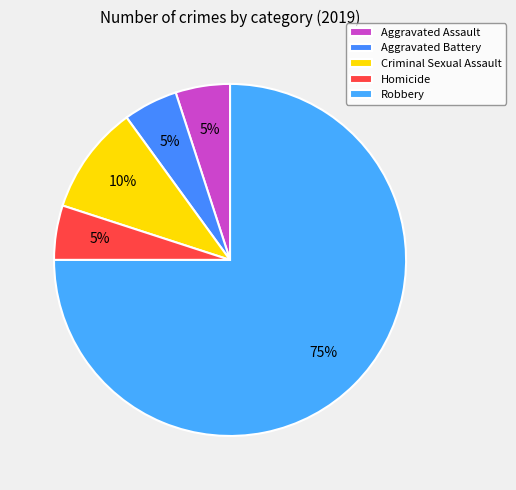

To the nearest percent, what is the combined percentage of Robbery and Aggravated Battery?

80%